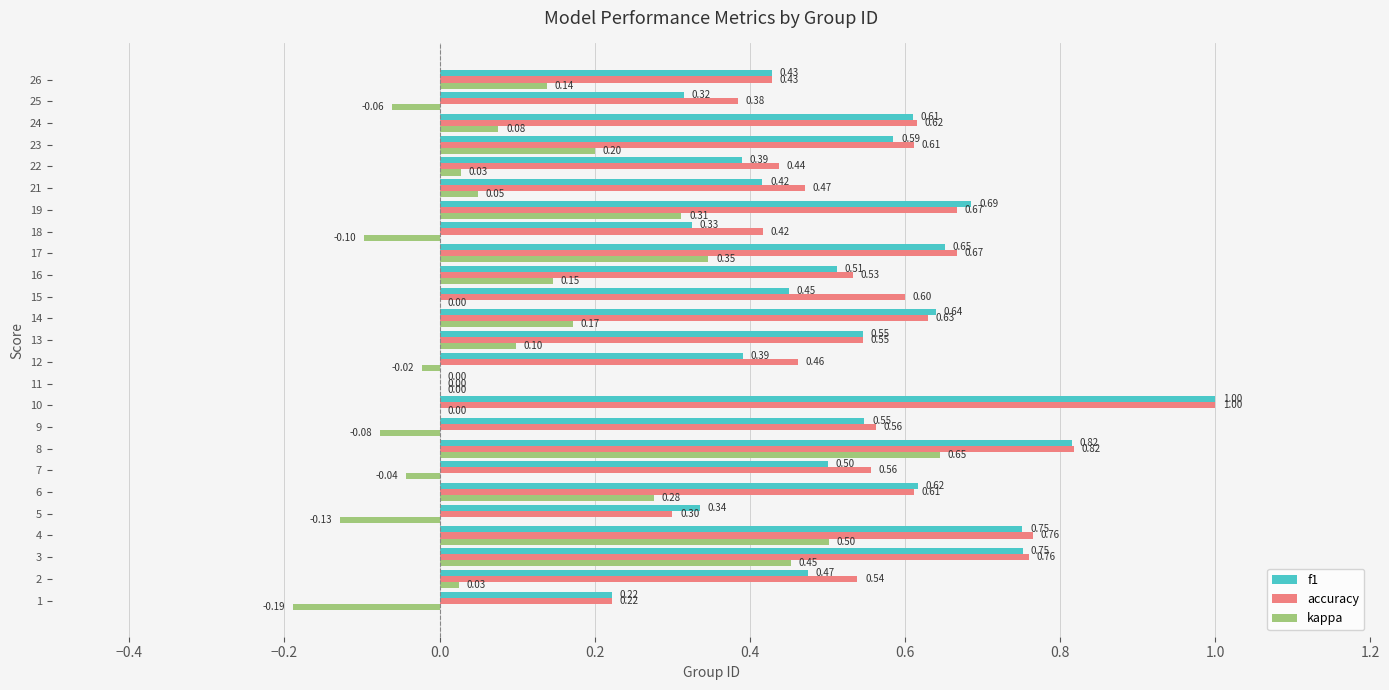

How many categories are shown in the chart?

25